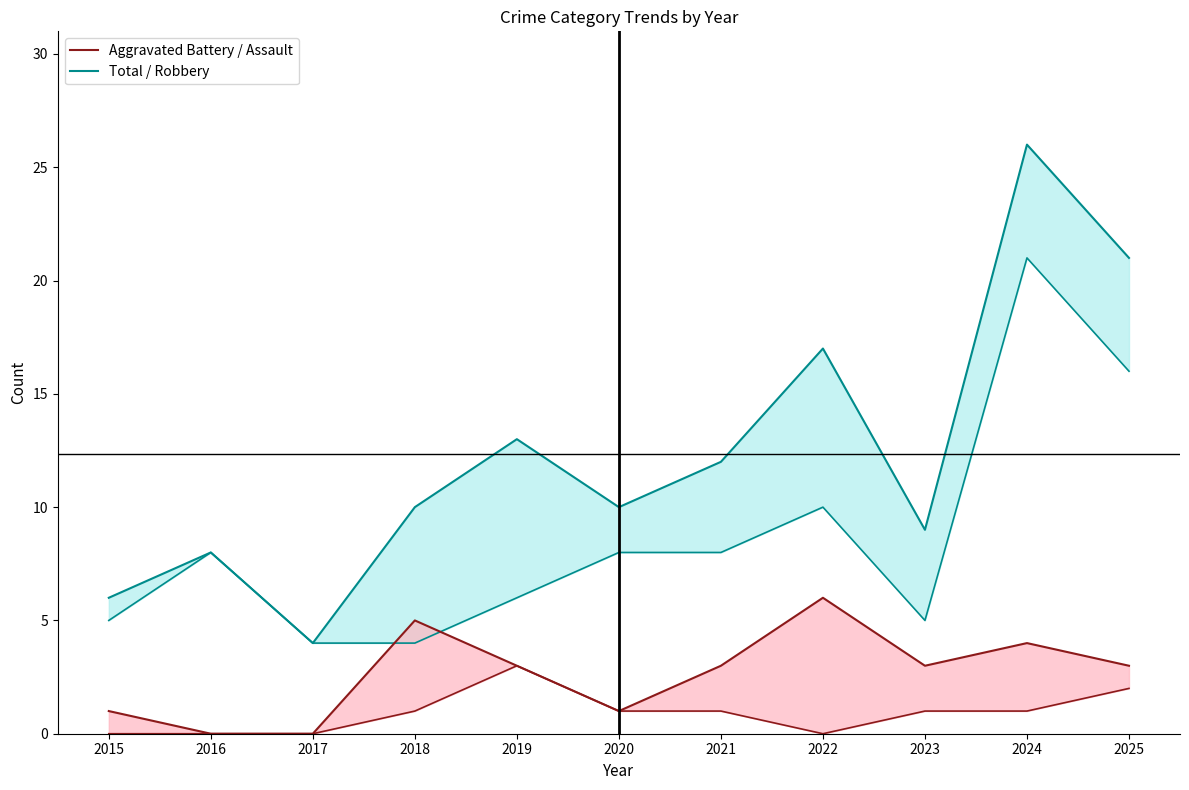

At which label does Total reach its minimum?

2017